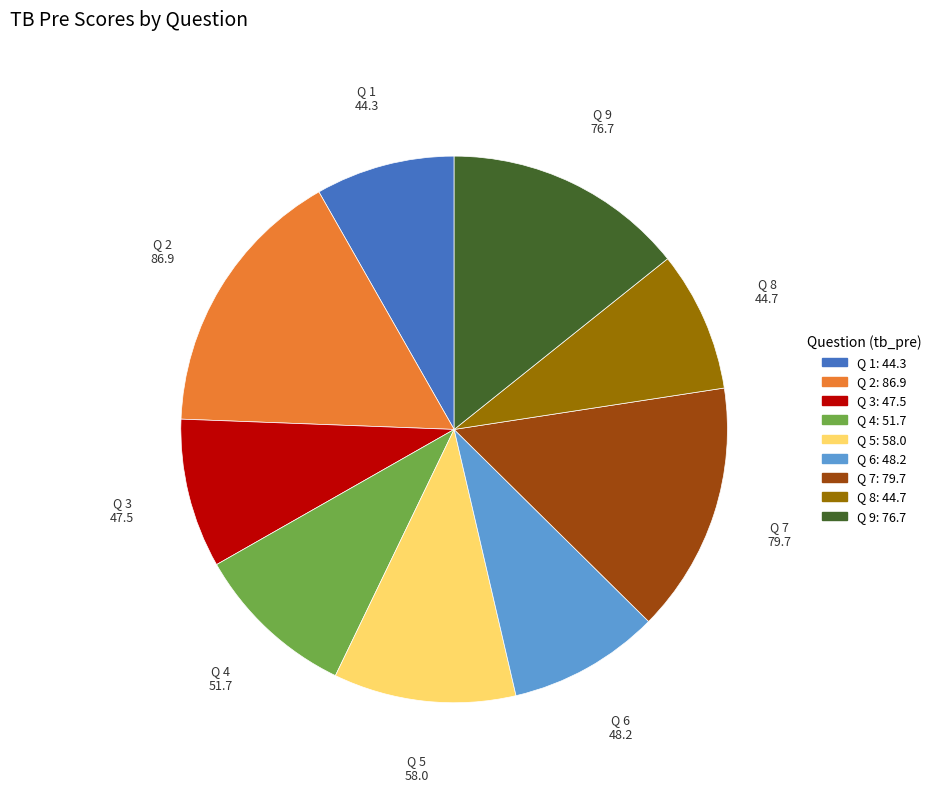

Does any single category account for the majority?

No